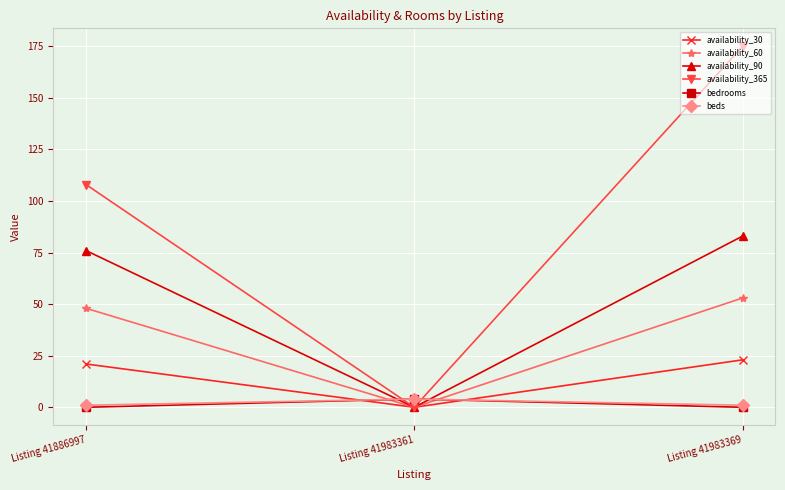

What are all the series names shown in the legend?

availability_30, availability_60, availability_90, availability_365, bedrooms, beds